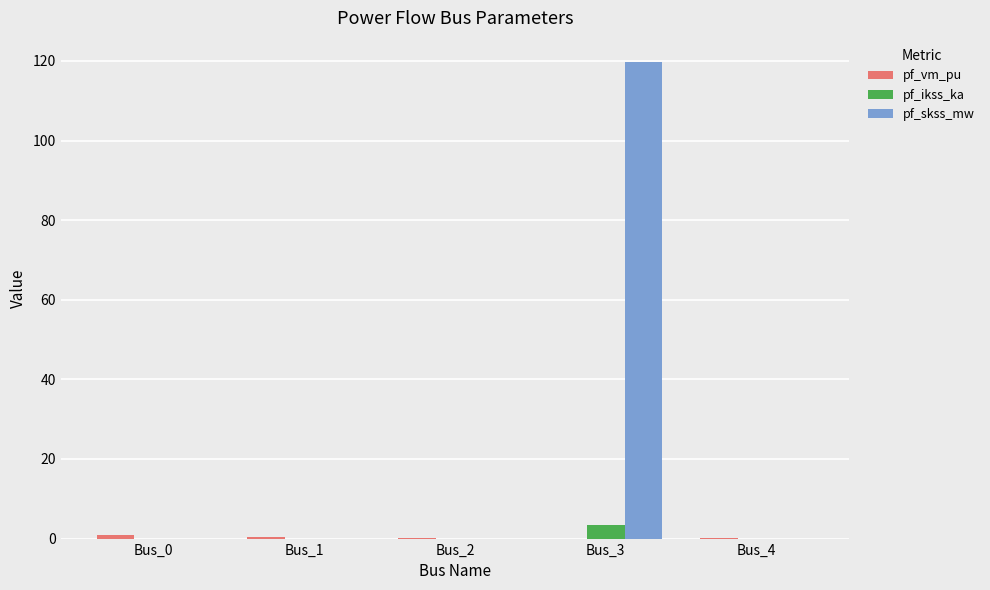

At which category does the chart reach its peak across all series?

Bus_3